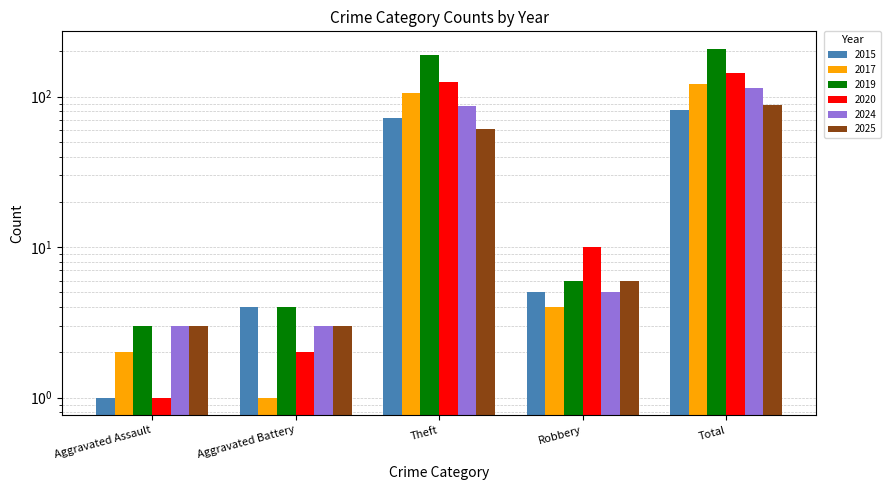

Which label corresponds to the smallest value in the chart?

Aggravated Assault